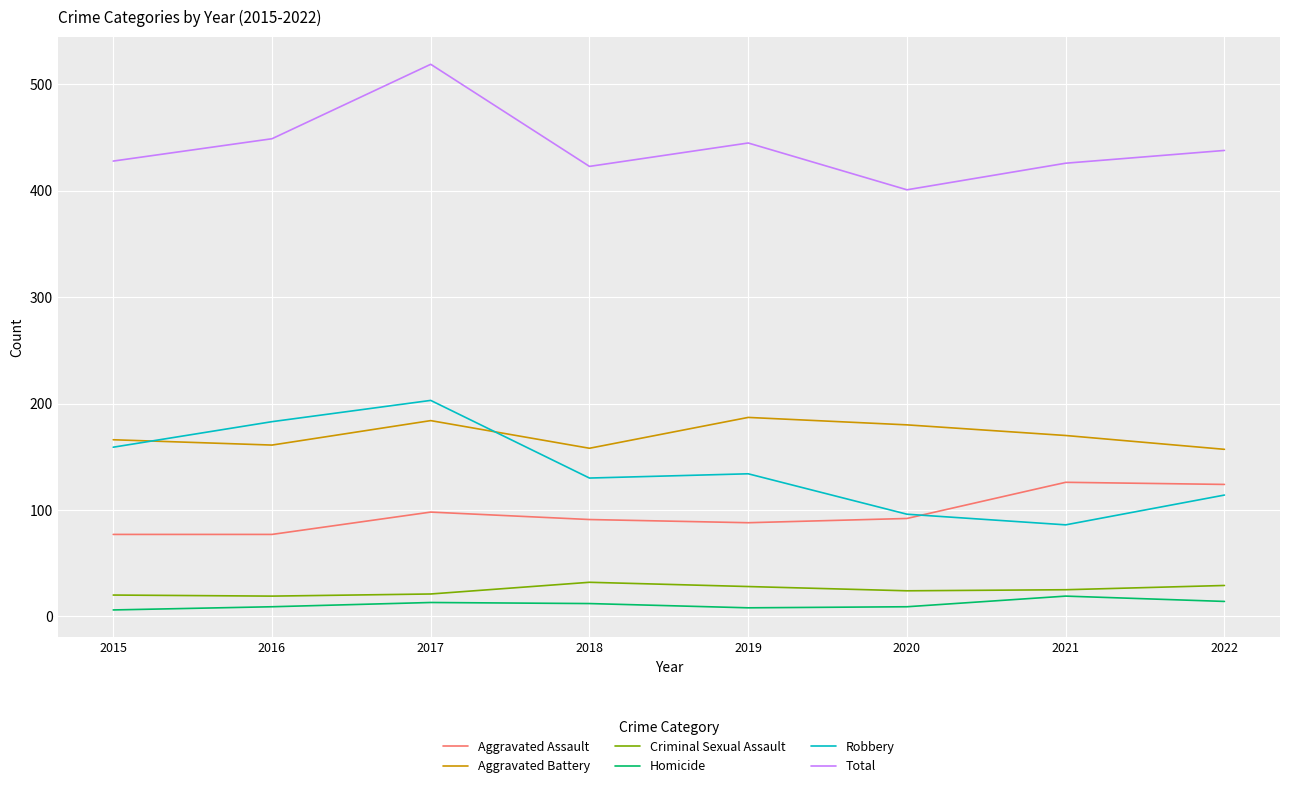

Is it true that Homicide equals 14 at 2022?

True